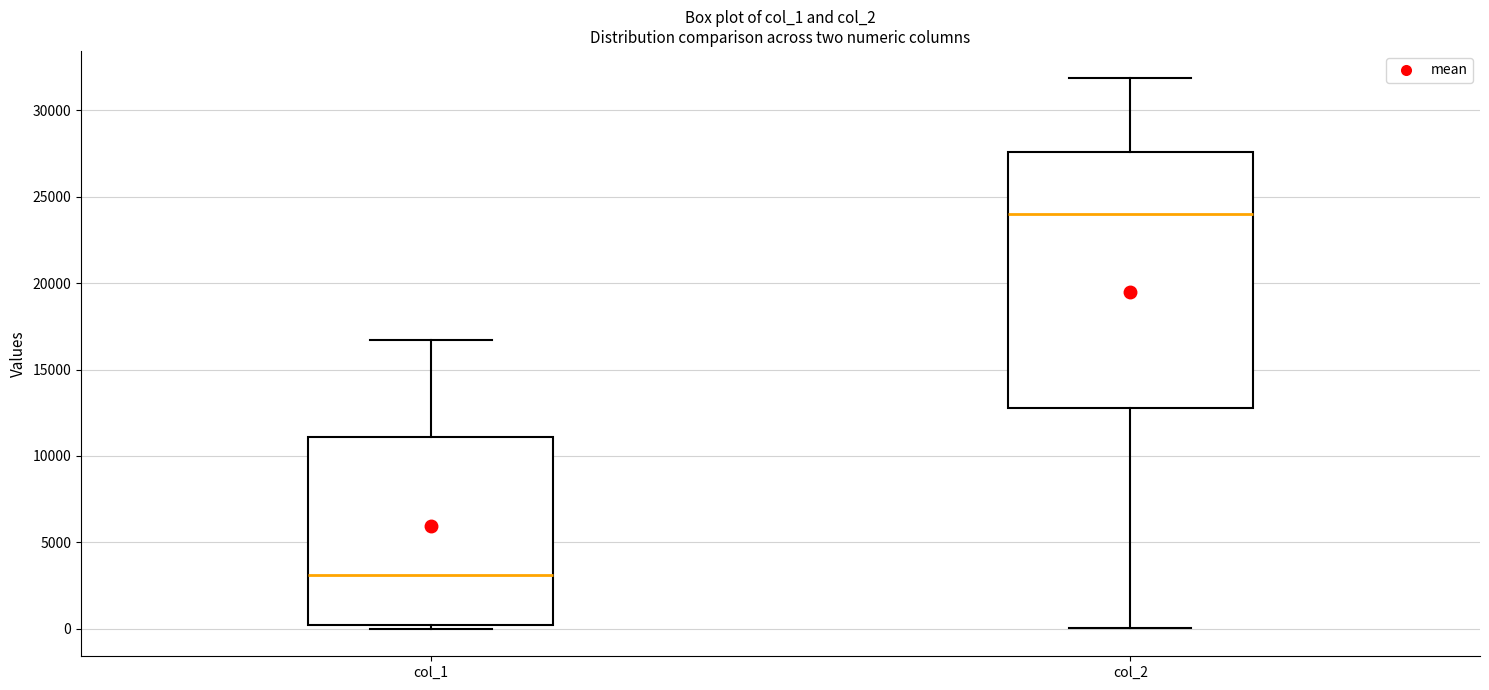

Which box's median line is the highest?

col_2